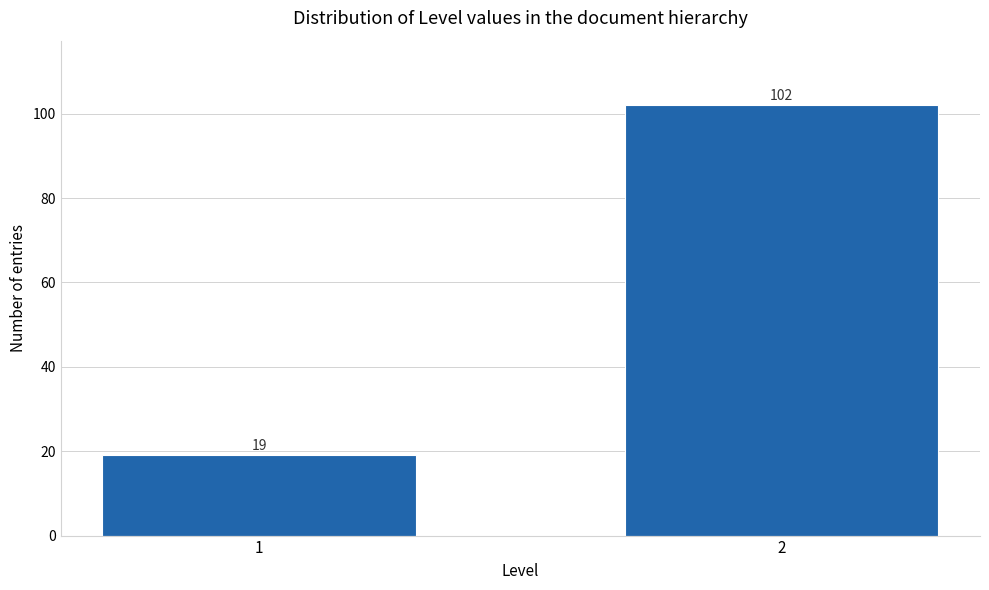

Reading left to right, extract all data points from this chart.

1=19	2=102